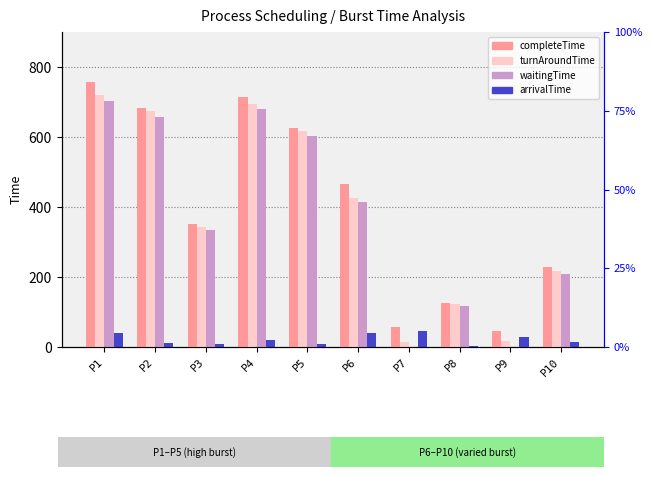

What is the value of the turnAroundTime bar at the 1st from the left?

719